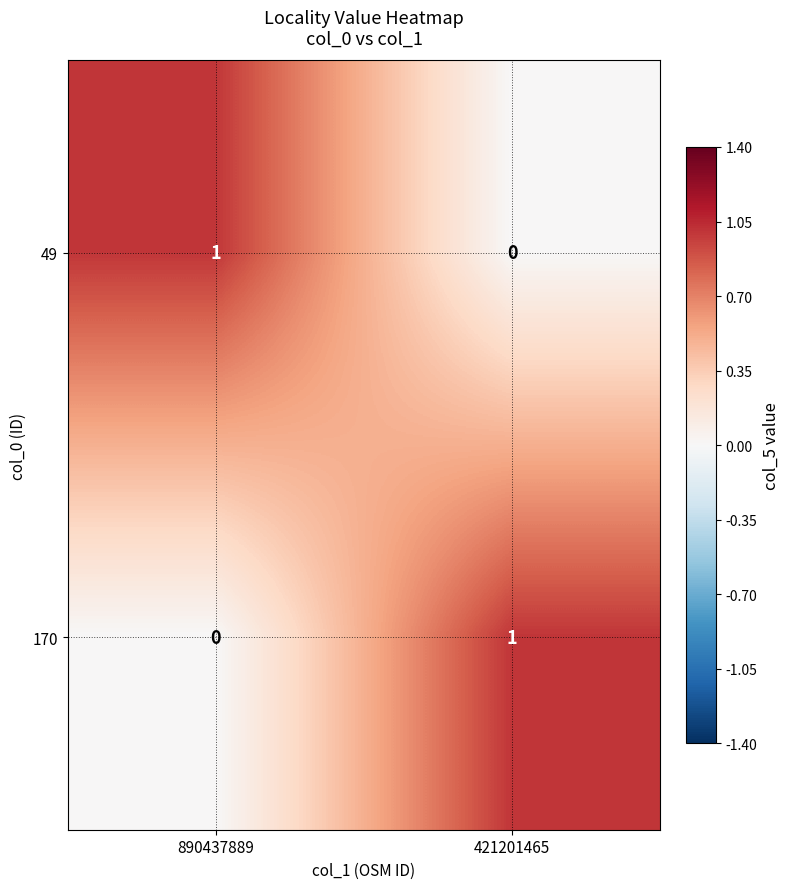

Is it true that 170 equals 1 at 890437889?

False